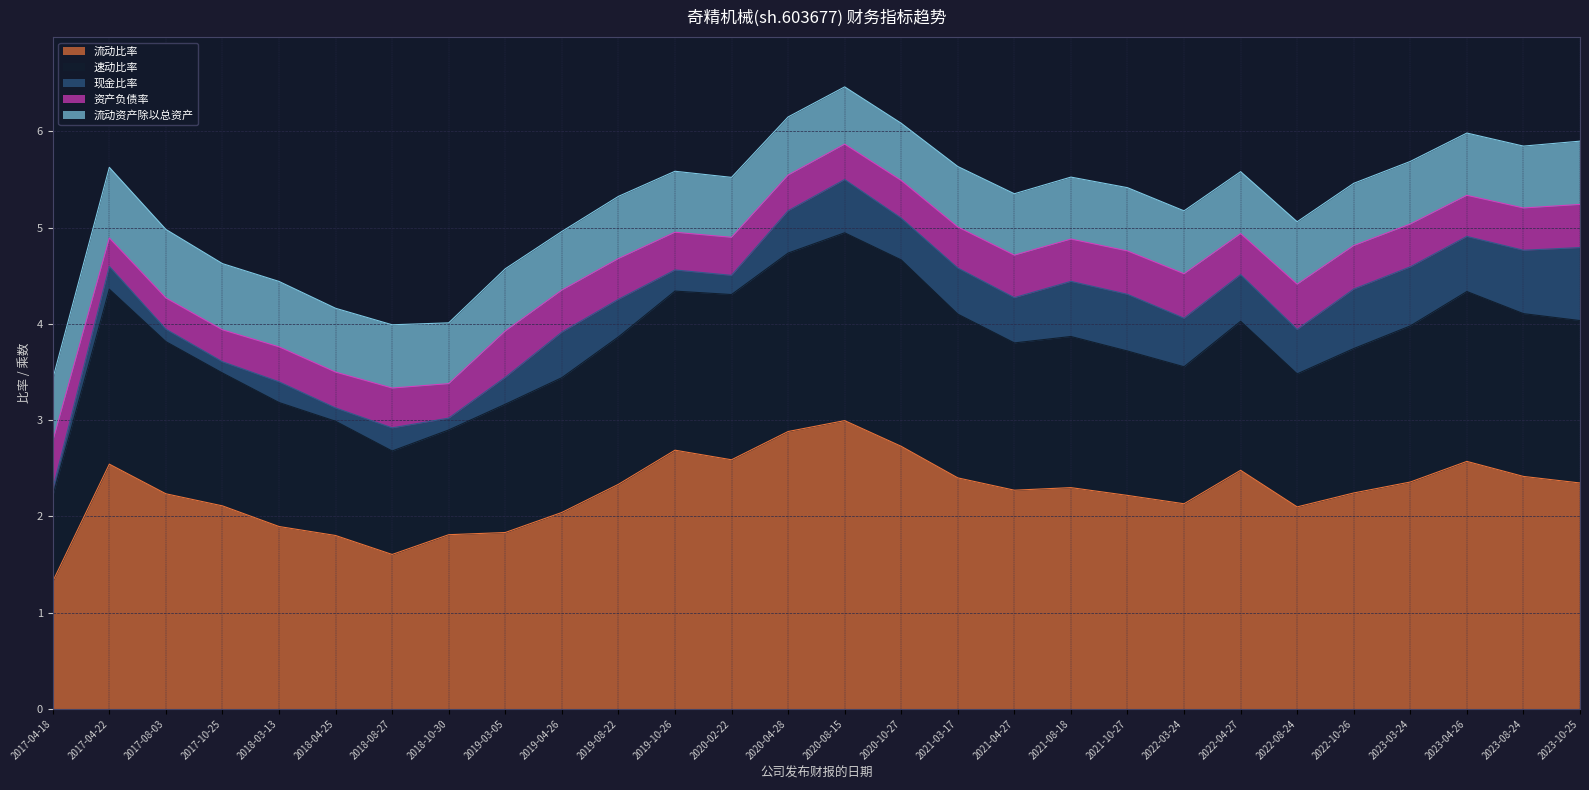

True or false: 现金比率 has a value of 0.1 at 2019-03-05.

False